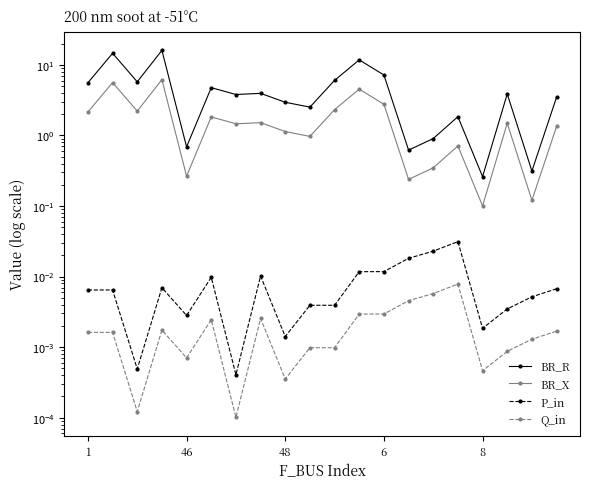

What is the average value of the BR_X series?

1.9